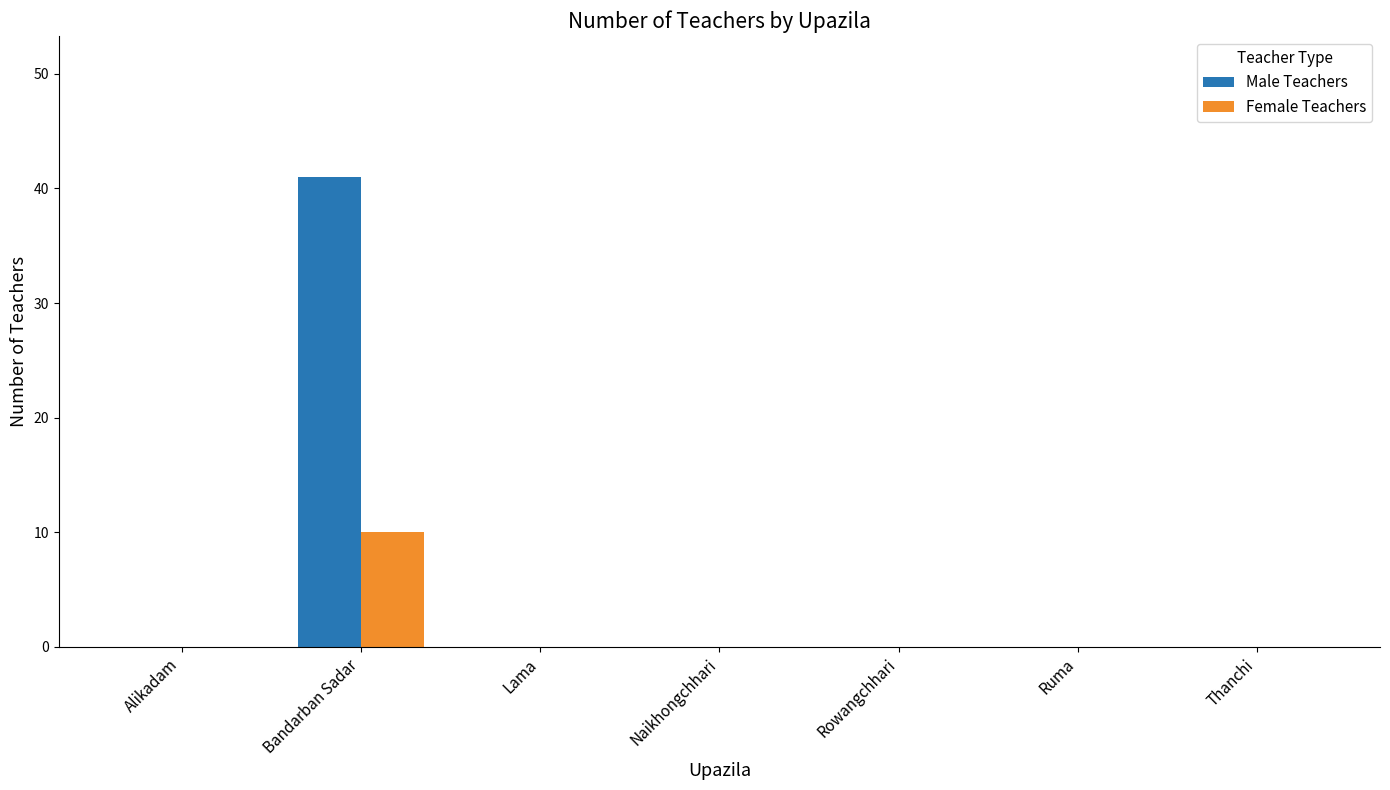

At which category is the sum across all series the highest?

Bandarban Sadar